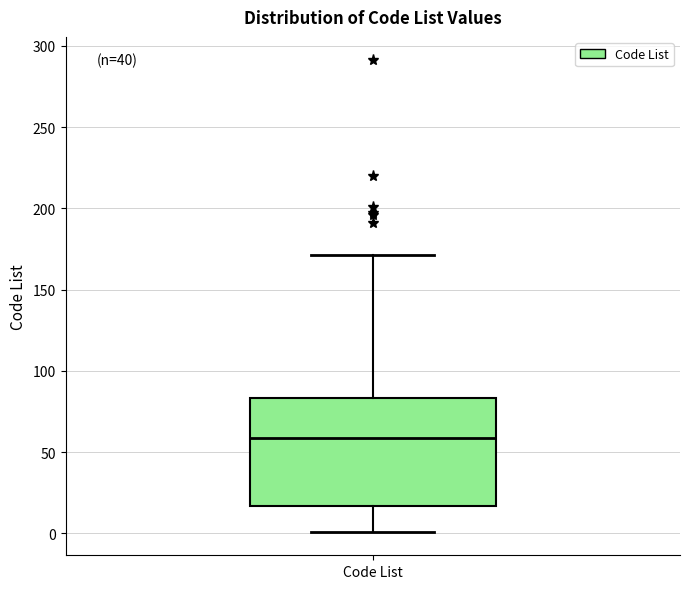

Read this box plot against the y-axis: the position of the median line, the range covered by the box, and the ends of both whiskers. The values are not printed on the chart, so give them approximately, as read against the axis.

median 60, box 15 to 85, whiskers 0 to 170